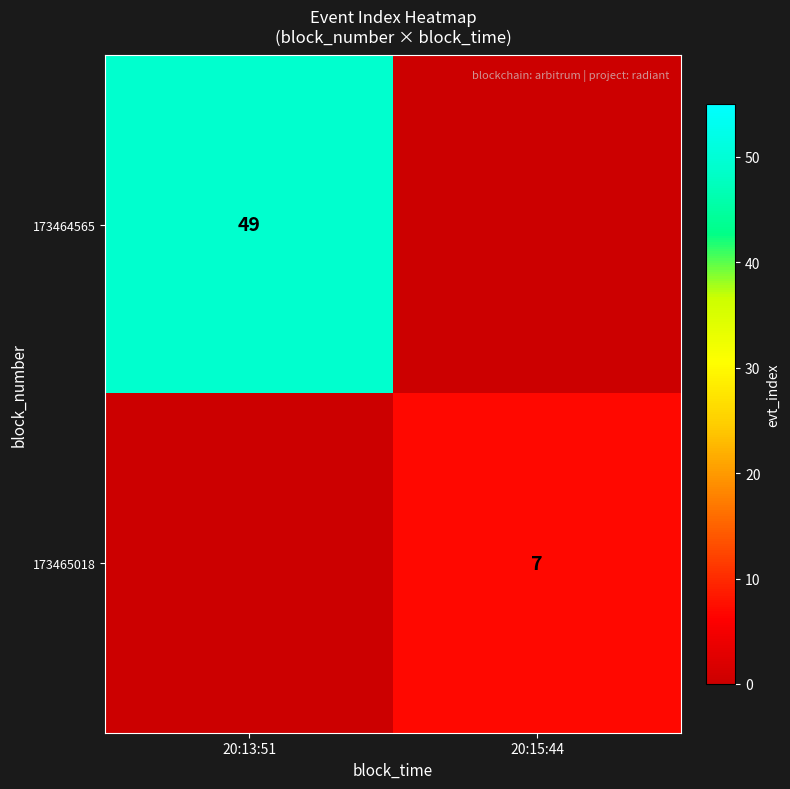

Is it true that 173464565 equals 49 at 20:13:51?

True